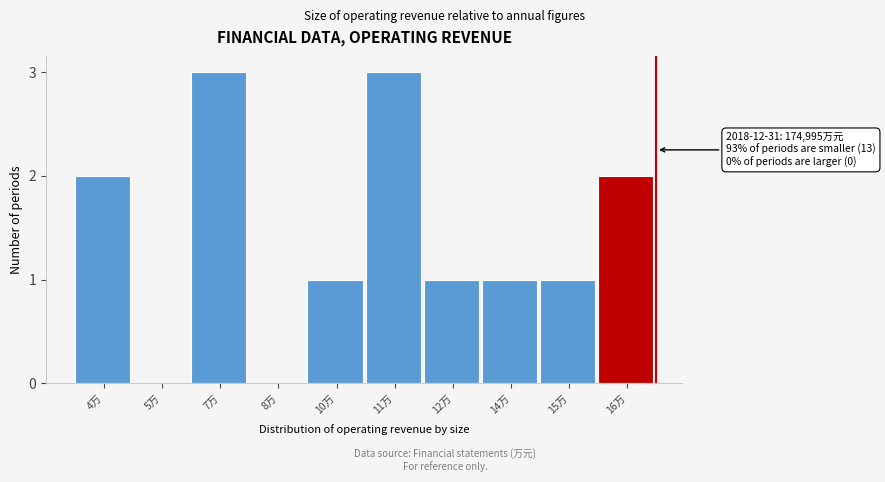

Reading left to right, transcribe all the data shown in this chart.

4万=2	5万=0	7万=3	8万=0	10万=1	11万=3	12万=1	14万=1	15万=1	16万=2